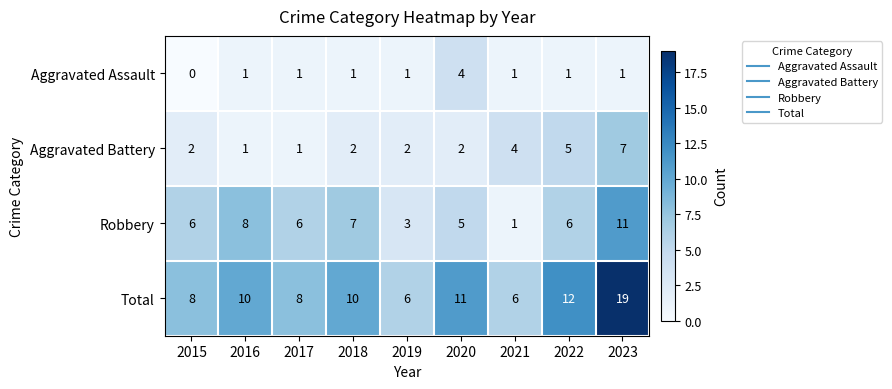

The Robbery series shows 3 at 2015. True or false?

False